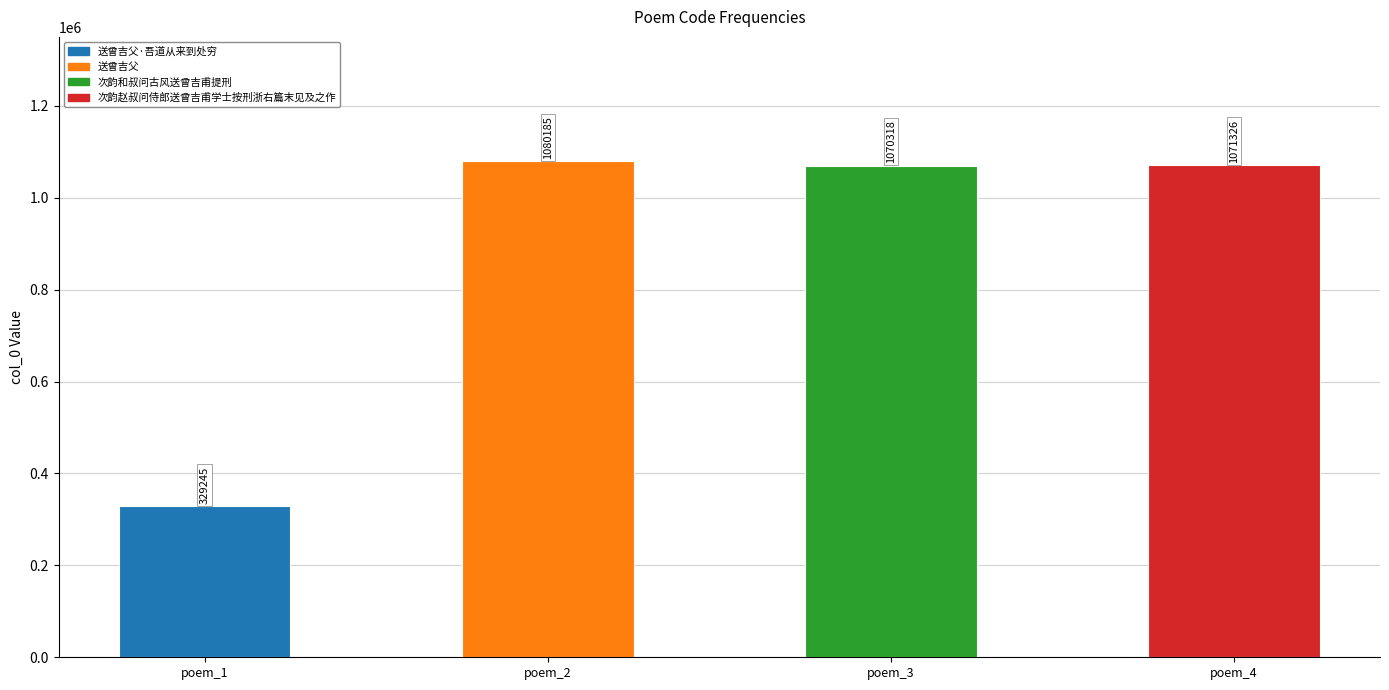

The chart shows a value of 751567 at poem_2. True or false?

False